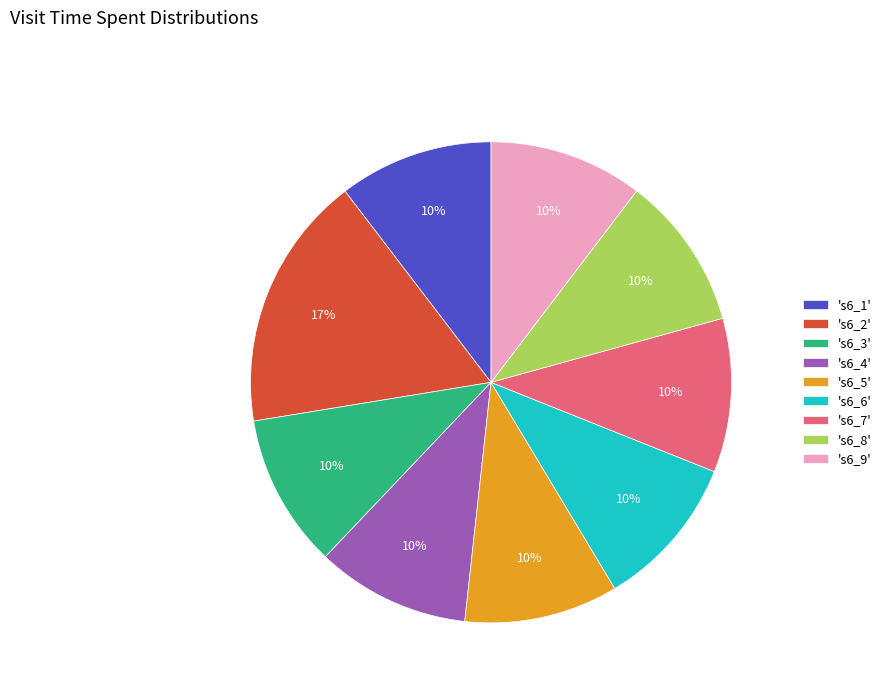

Which slice is the largest?

's6_2'